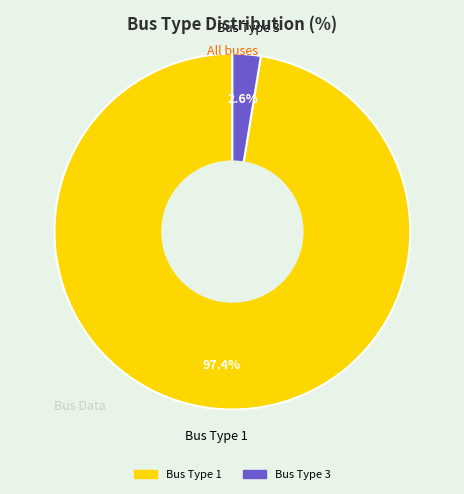

To the nearest percent, what is the average slice percentage?

50%